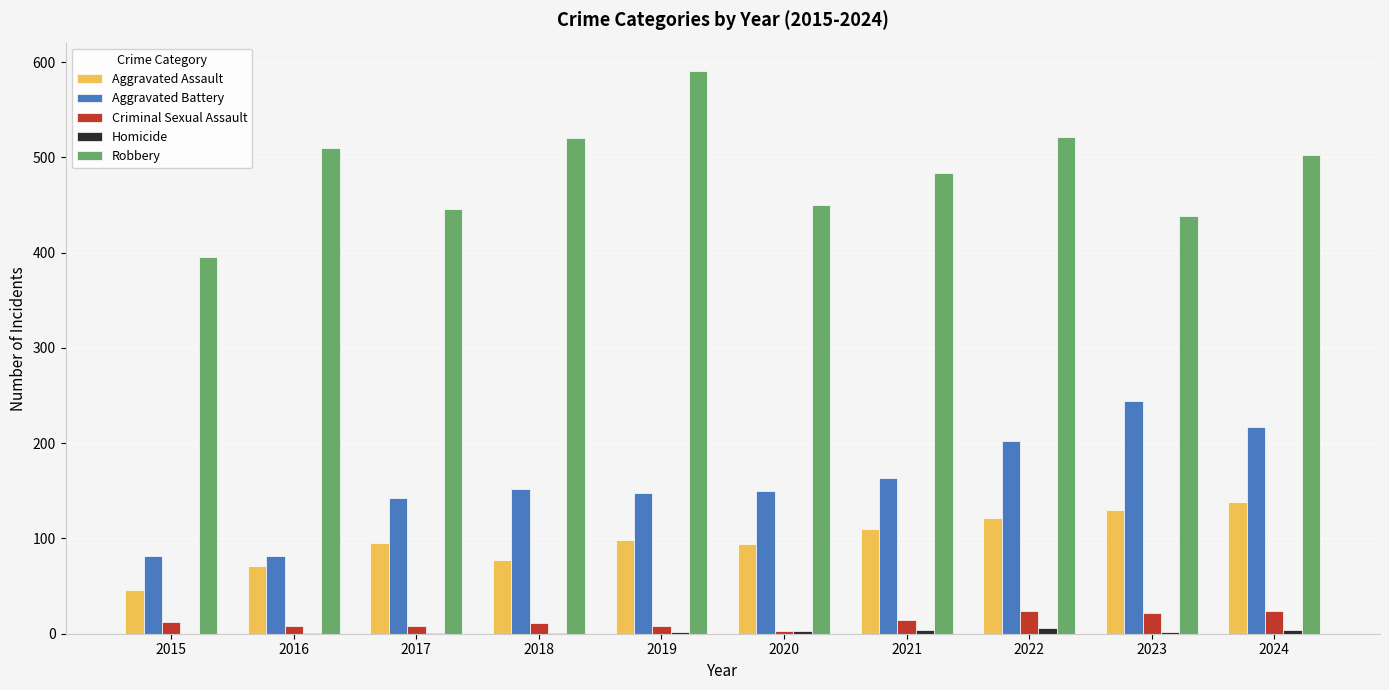

The Criminal Sexual Assault series shows 8 at 2019. True or false?

True